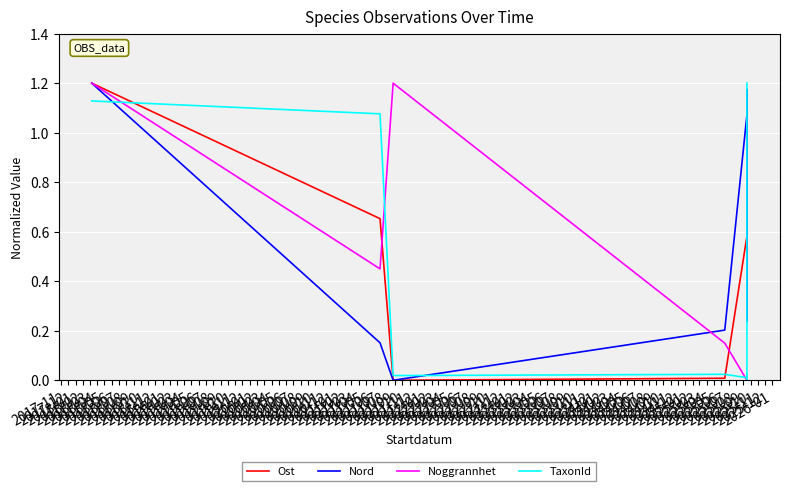

What is the difference between the highest and lowest values at 2018-07?

0.9